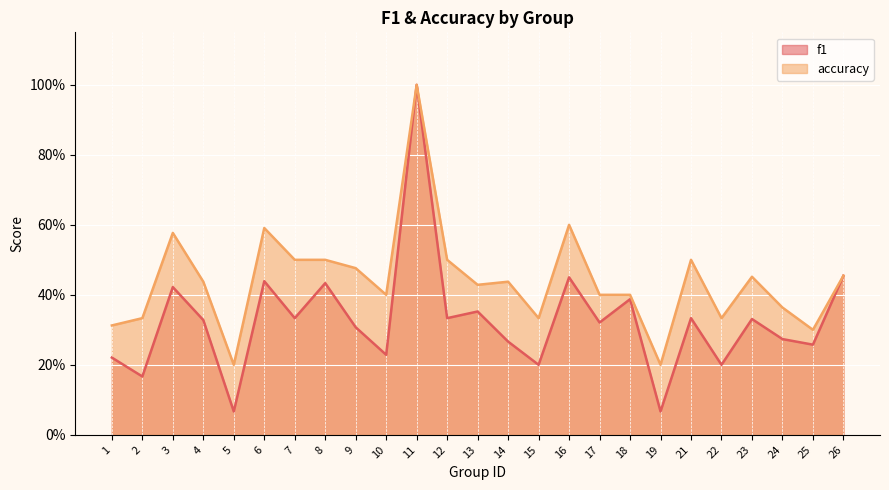

Which category has the highest value across all series?

11